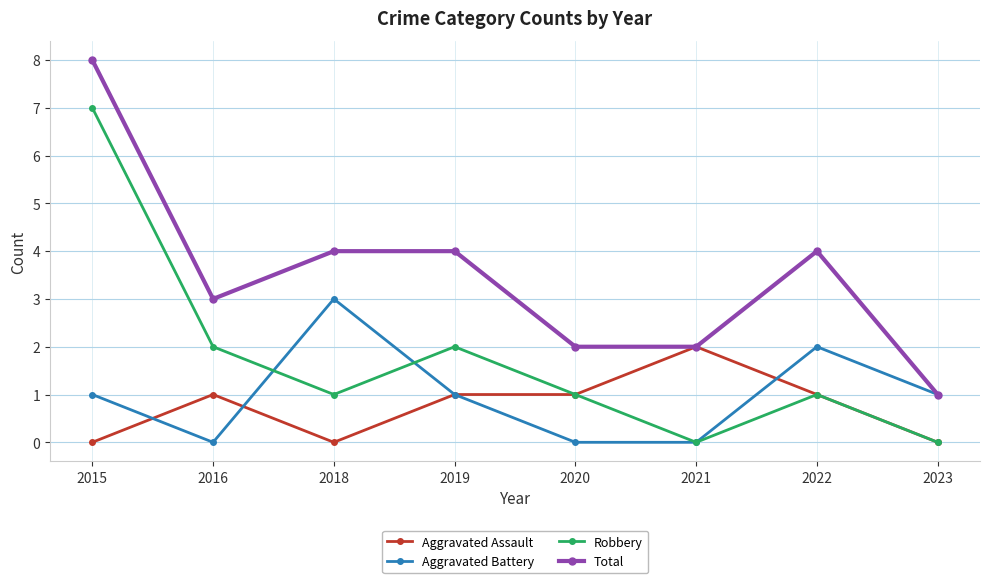

Rank the series by their maximum value, from lowest to highest.

Aggravated Assault, Aggravated Battery, Robbery, Total